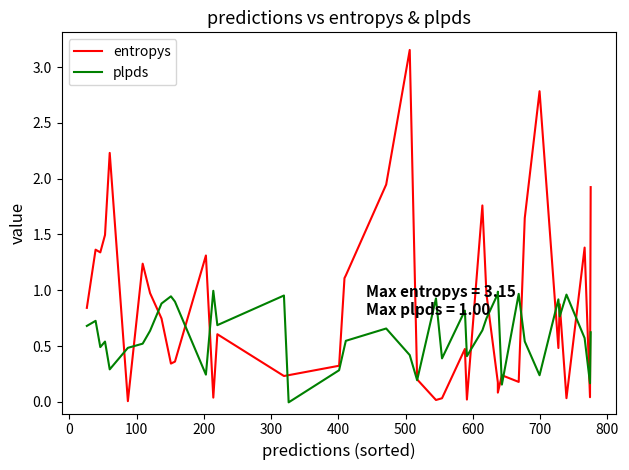

Where is entropys nearest to the value 1?

600